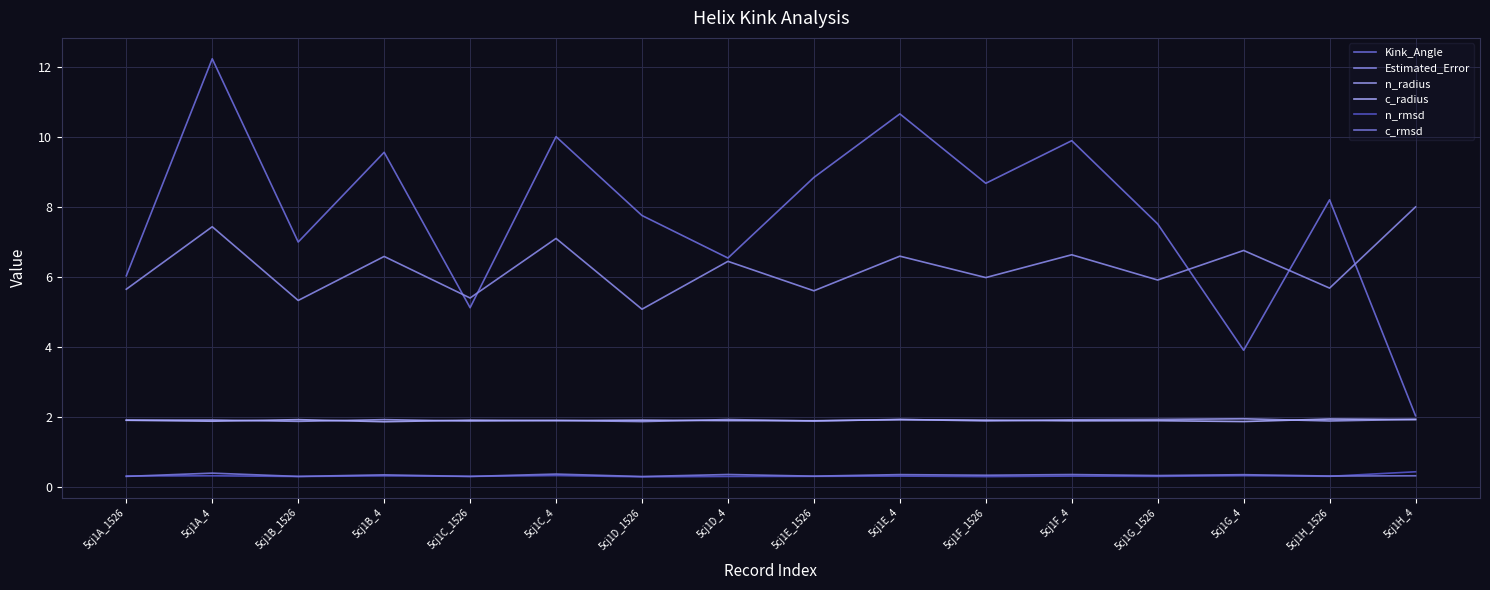

What is the maximum value shown in the chart?

12.2